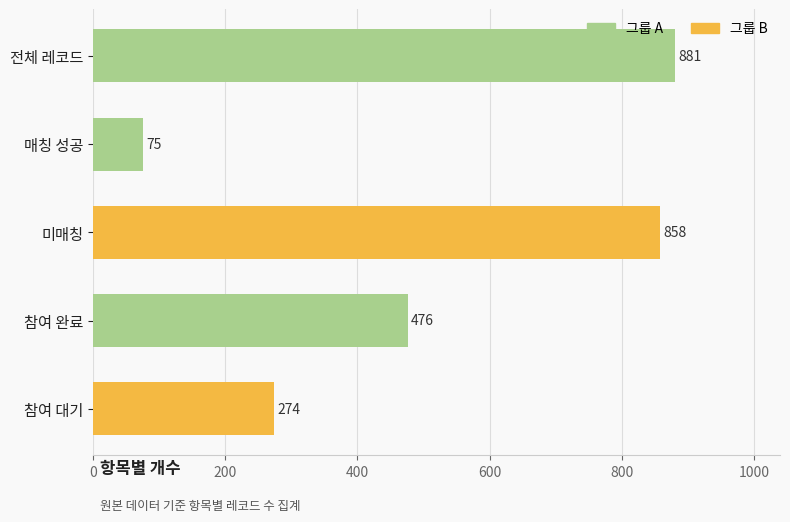

What is the average value?

513